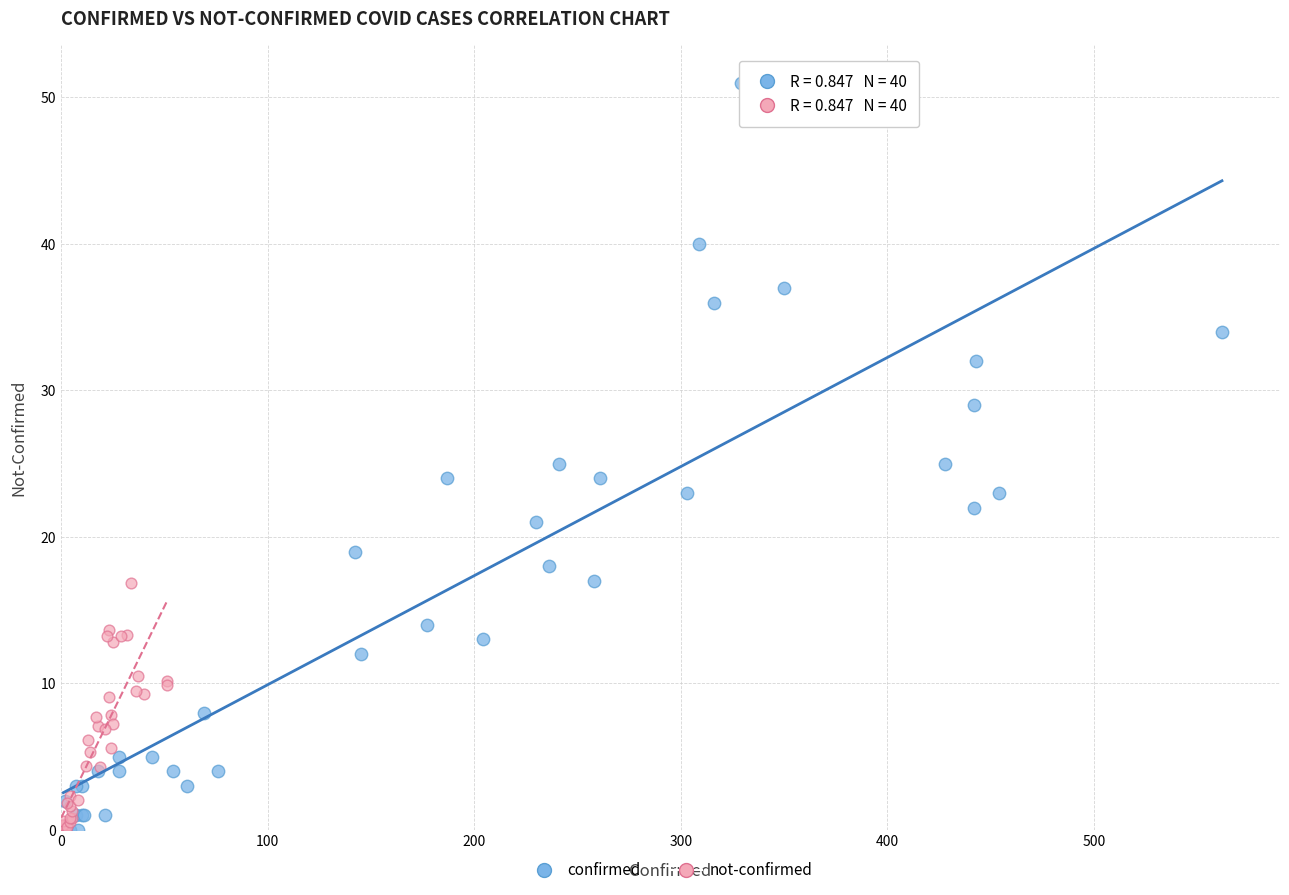

Which series reaches the maximum Y coordinate?

confirmed